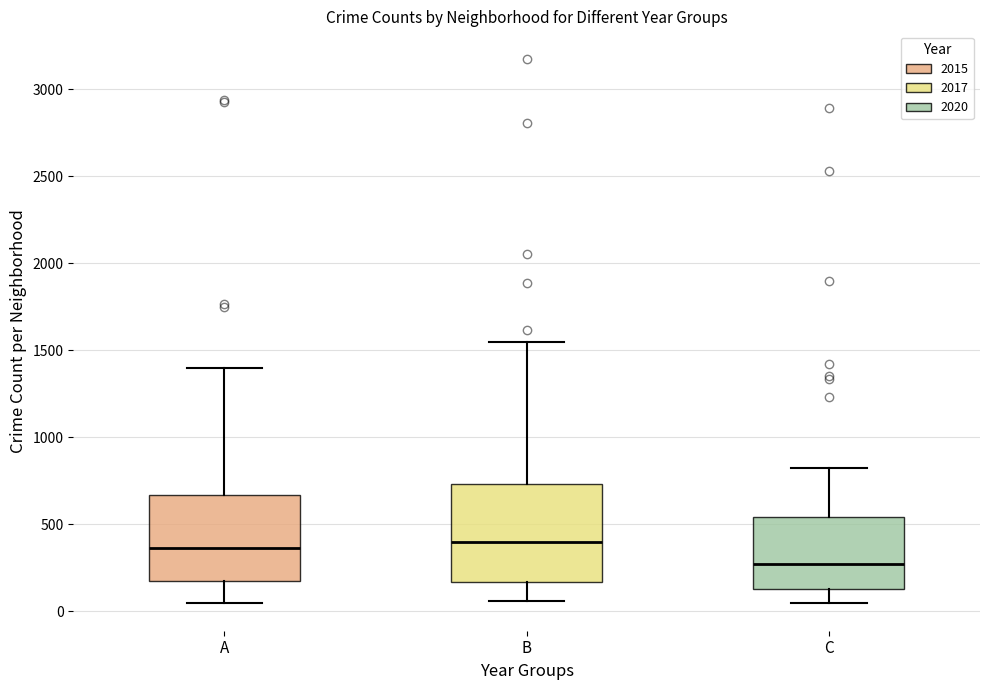

Reading left to right, transcribe this box plot: for each box, give where its median line is, the range the box spans, and where its two whiskers end, as read against the y-axis. The values are not printed on the chart, so give them approximately, as read against the axis.

A: median 350, box 150 to 650, whiskers 50 to 1400
B: median 400, box 150 to 750, whiskers 50 to 1550
C: median 250, box 150 to 550, whiskers 50 to 800